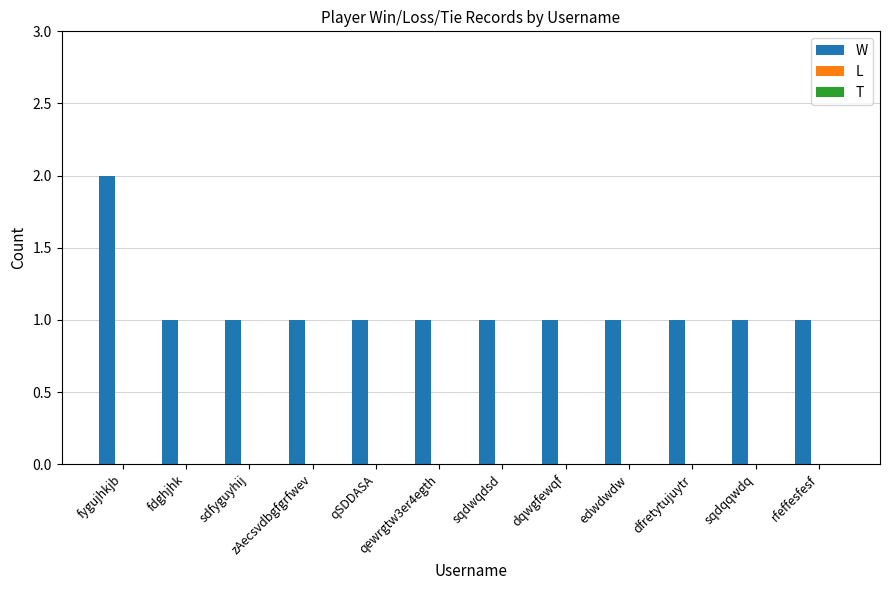

What is the ratio of the value at zAecsvdbgfgrfwev to the value at sdfyguyhij?

1.0